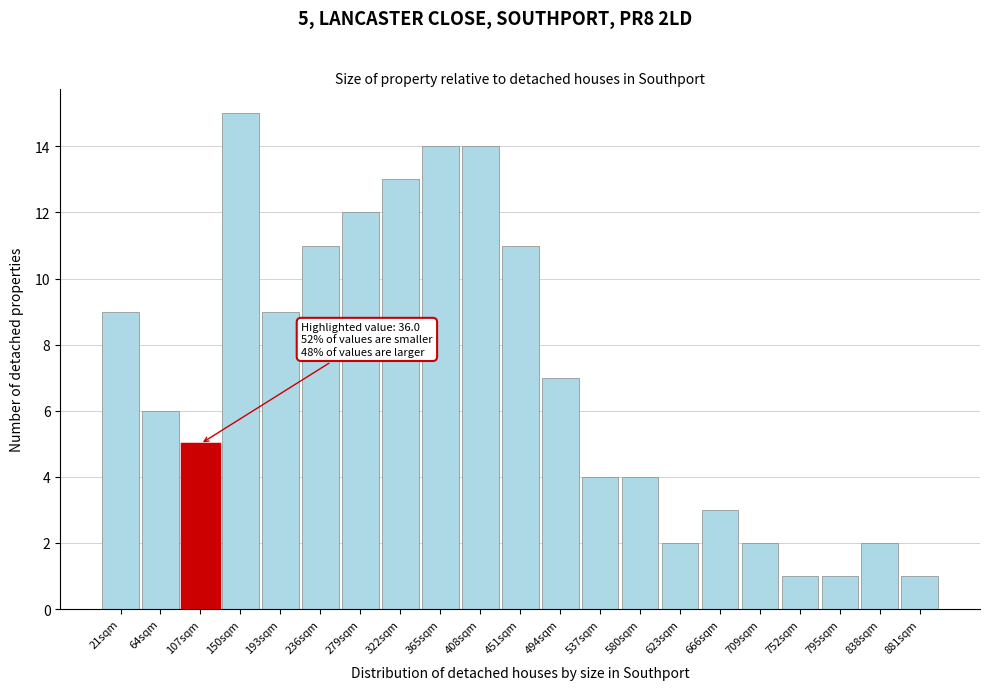

Reading left to right, what are all the values shown in this chart?

21sqm=9	64sqm=6	107sqm=5	150sqm=15	193sqm=9	236sqm=11	279sqm=12	322sqm=13	365sqm=14	408sqm=14	451sqm=11	494sqm=7	537sqm=4	580sqm=4	623sqm=2	666sqm=3	709sqm=2	752sqm=1	795sqm=1	838sqm=2	881sqm=1